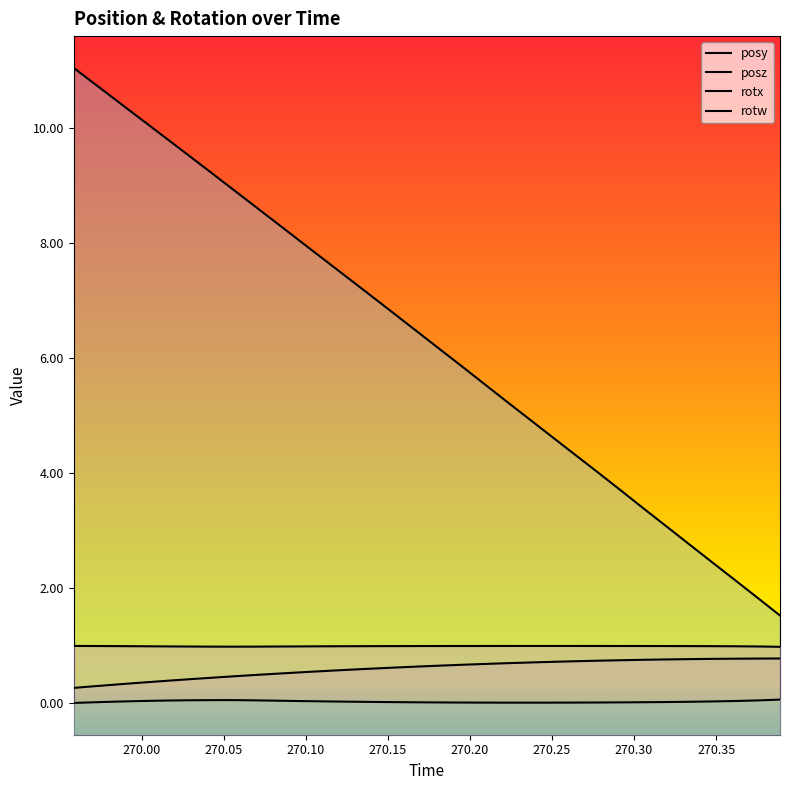

Is the value of rotx at 20 greater than the value of posz at 21?

No